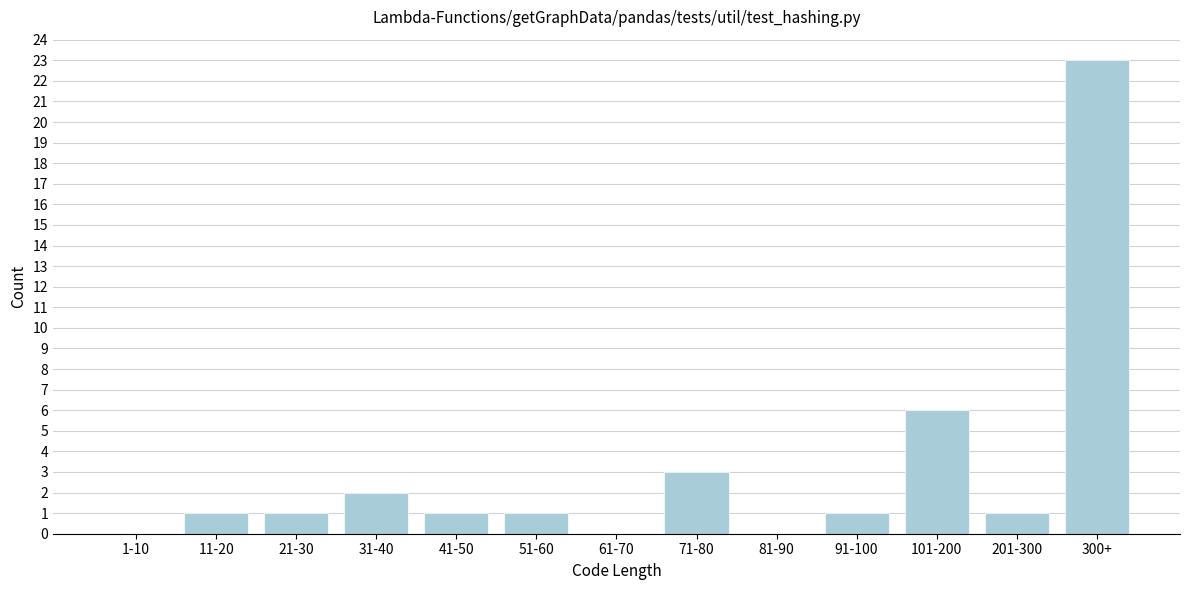

Reading left to right, extract all data points from this chart.

1-10=0	11-20=1	21-30=1	31-40=2	41-50=1	51-60=1	61-70=0	71-80=3	81-90=0	91-100=1	101-200=6	201-300=1	300+=23